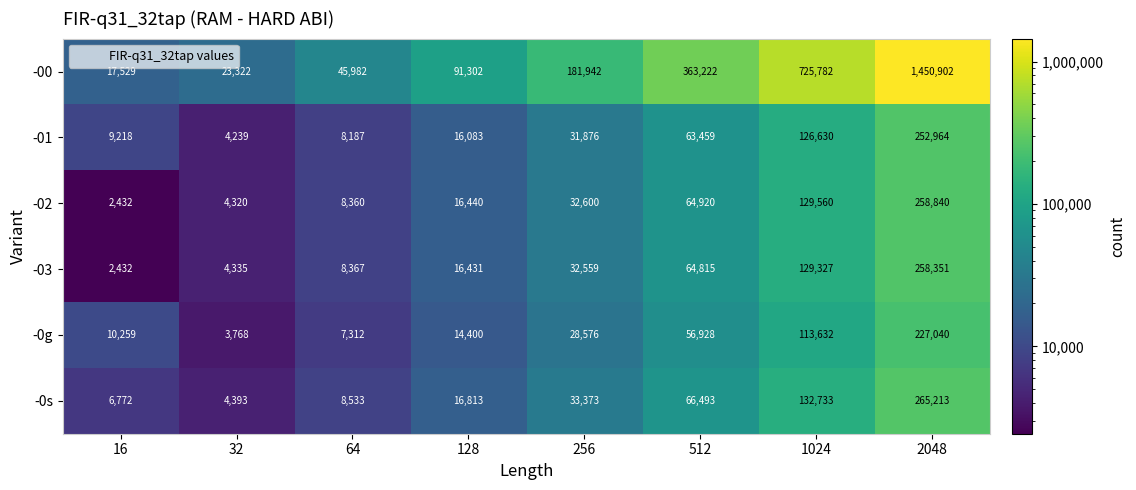

How many data points does each series have?

8